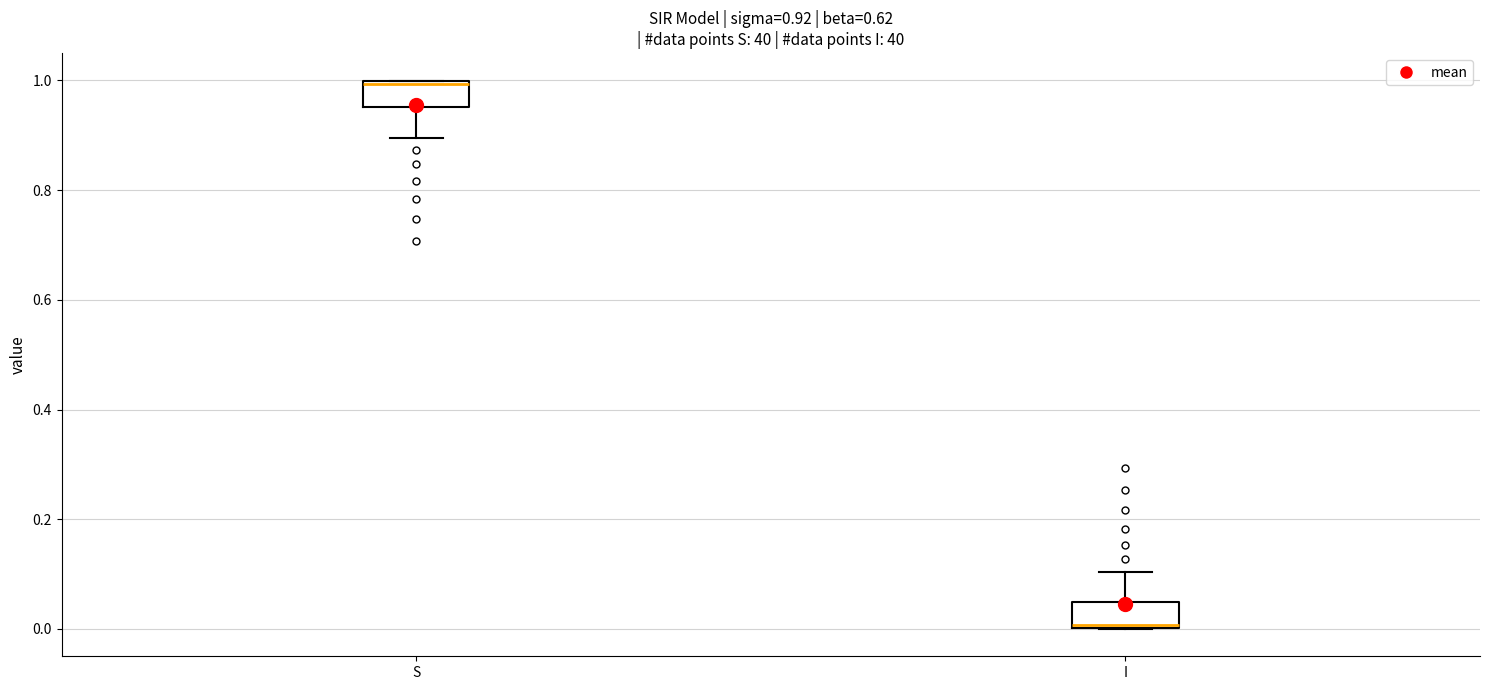

Which box has the highest median line?

S